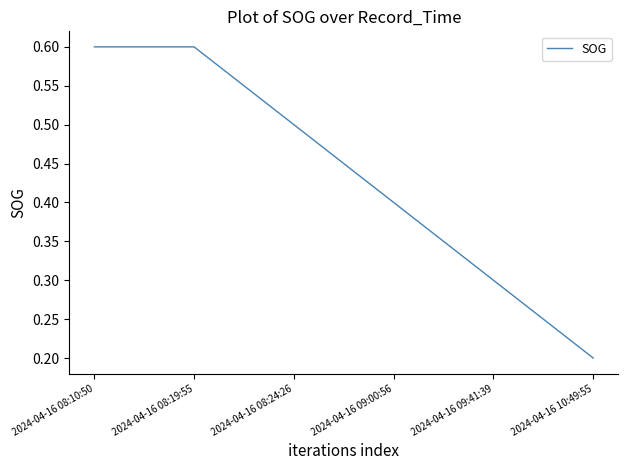

What is the minimum value shown in the chart?

0.2